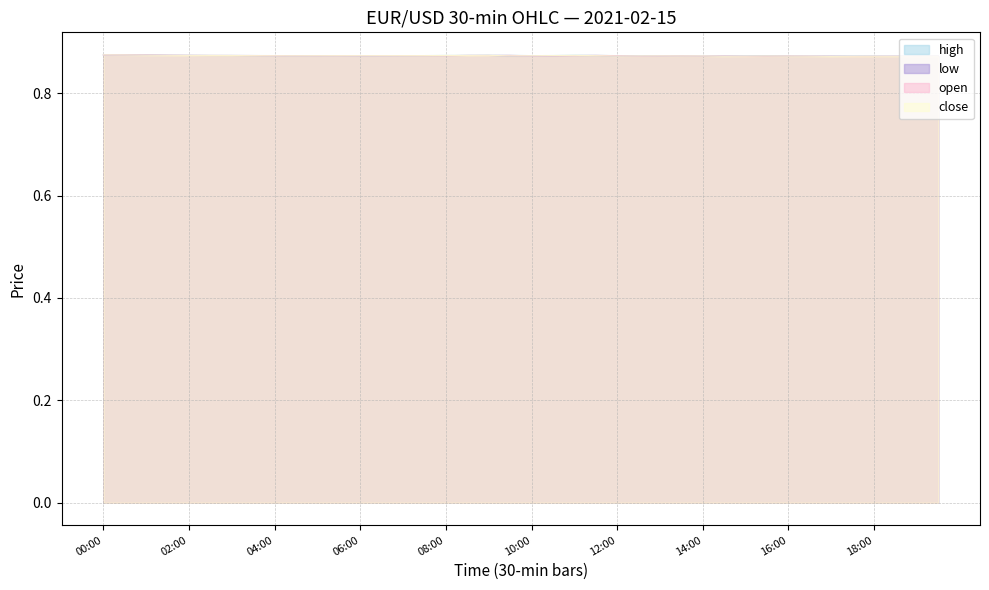

What is the minimum value shown in the chart?

0.9